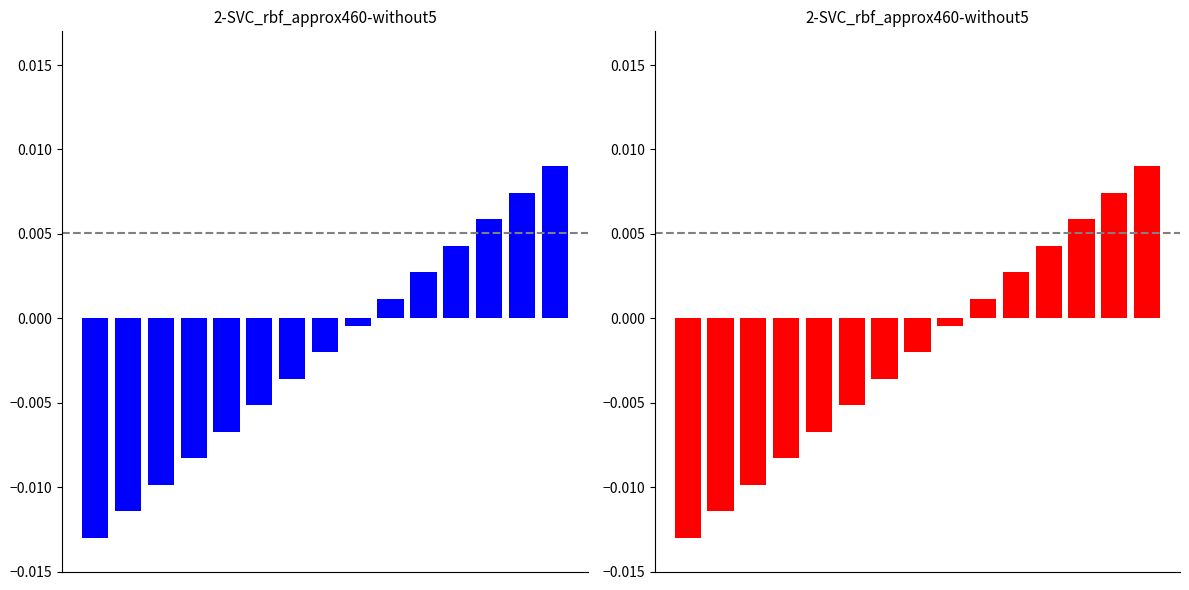

How many data points does each series have?

15